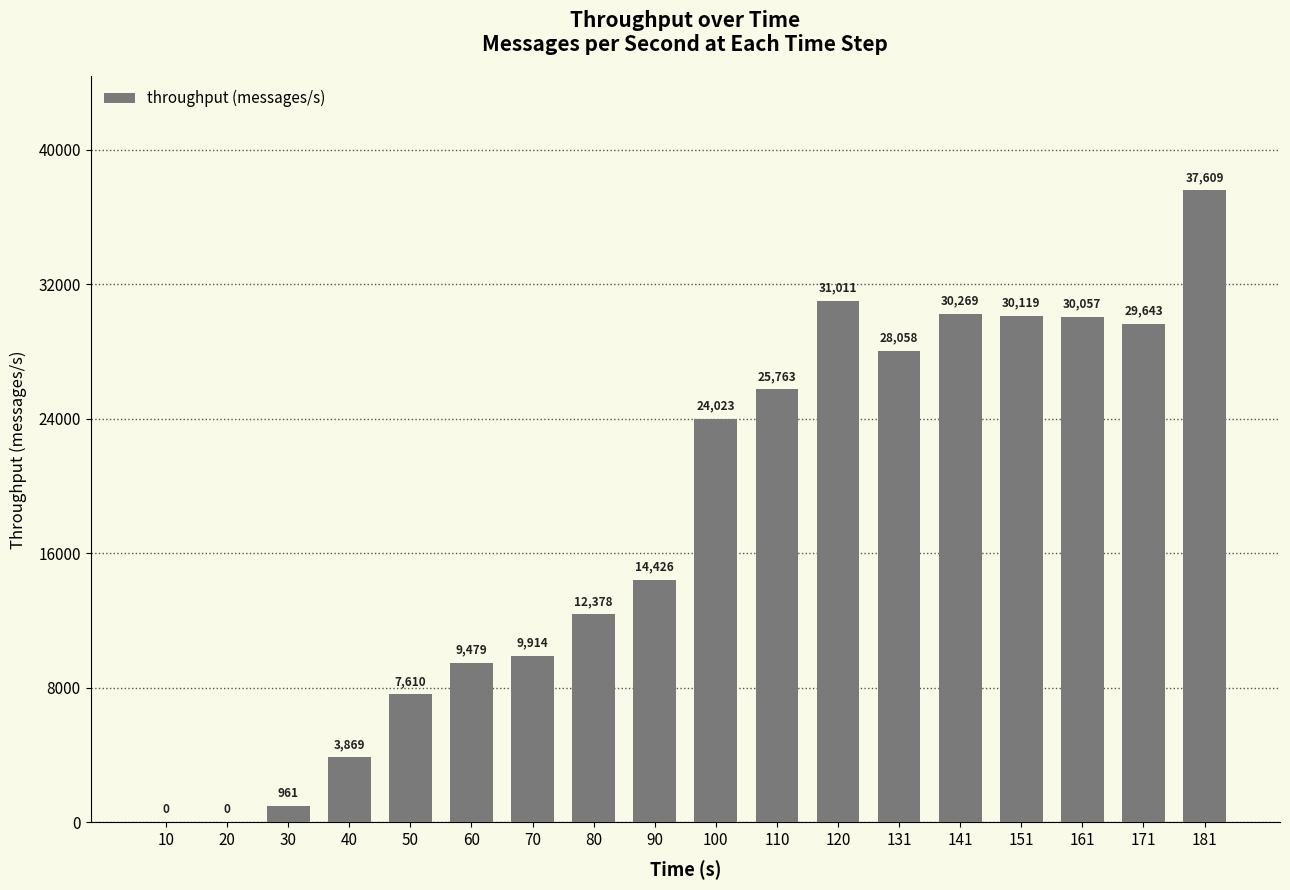

Is it true that the value at 60 is 9479?

True